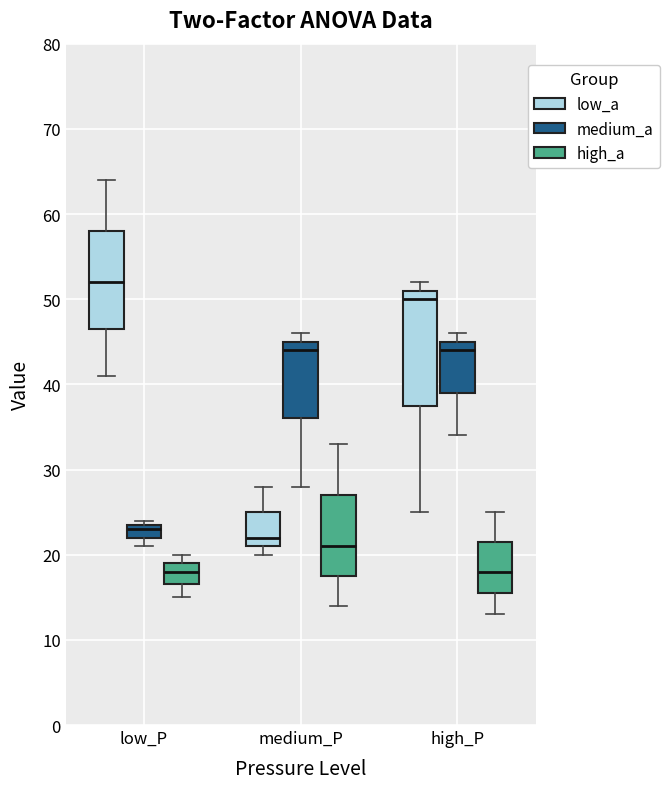

Which box is the tallest, from its lower edge to its upper edge?

high_P (low_a)